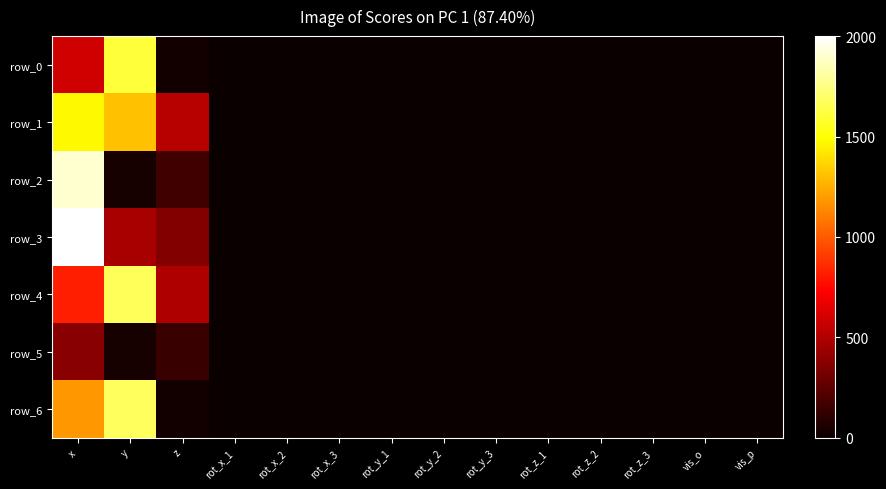

Reading left to right, transcribe all the data shown in this chart.

row_0: 590.6	1605.2	27.7	0.0	0.0	0.0	0.0	0.0	0.0	0.0	0.0	0.0	0.0	0.0
row_1: 1468.9	1310.6	522.1	0.0	0.0	0.0	0.0	0.0	0.0	0.0	0.0	0.0	0.0	0.0
row_2: 1901.5	42.1	164.3	0.0	0.0	0.0	0.0	0.0	0.0	0.0	0.0	0.0	0.0	0.0
row_3: 2000.0	469.4	365.7	0.0	0.0	0.0	0.0	0.0	0.0	0.0	0.0	0.0	0.0	0.0
row_4: 827.6	1665.1	494.3	0.0	0.0	0.0	0.0	0.0	0.0	0.0	0.0	0.0	0.0	0.0
row_5: 382.4	46.1	141.6	0.0	0.0	0.0	0.0	0.0	0.0	0.0	0.0	0.0	0.0	0.0
row_6: 1180.5	1675.9	29.5	0.0	0.0	0.0	0.0	0.0	0.0	0.0	0.0	0.0	0.0	0.0